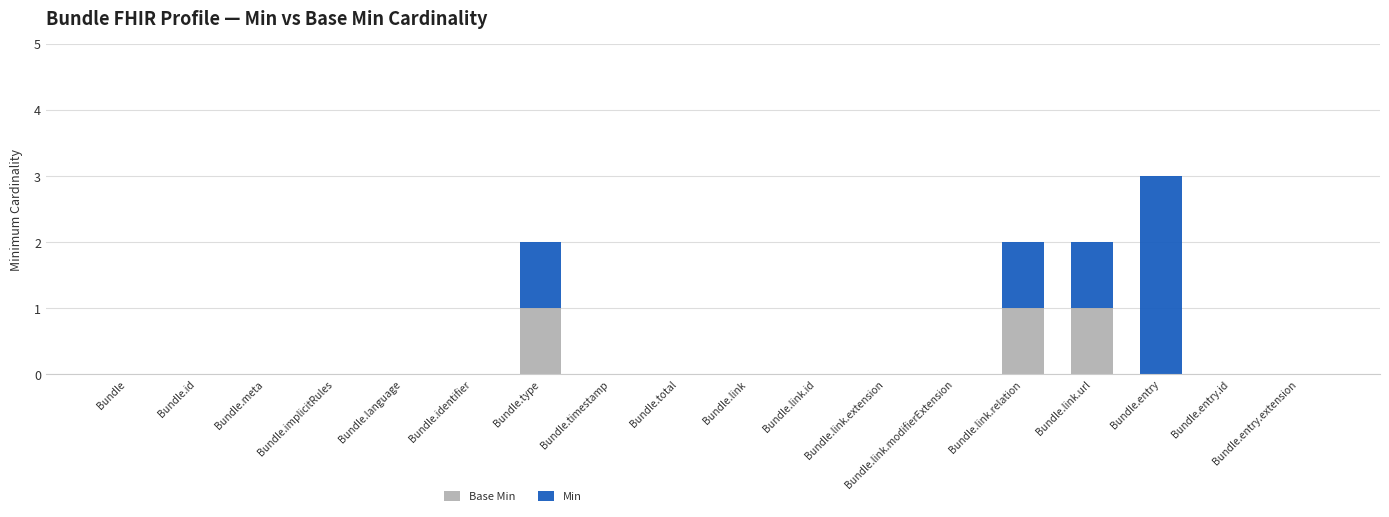

At which category is the sum across all series the highest?

Bundle.entry